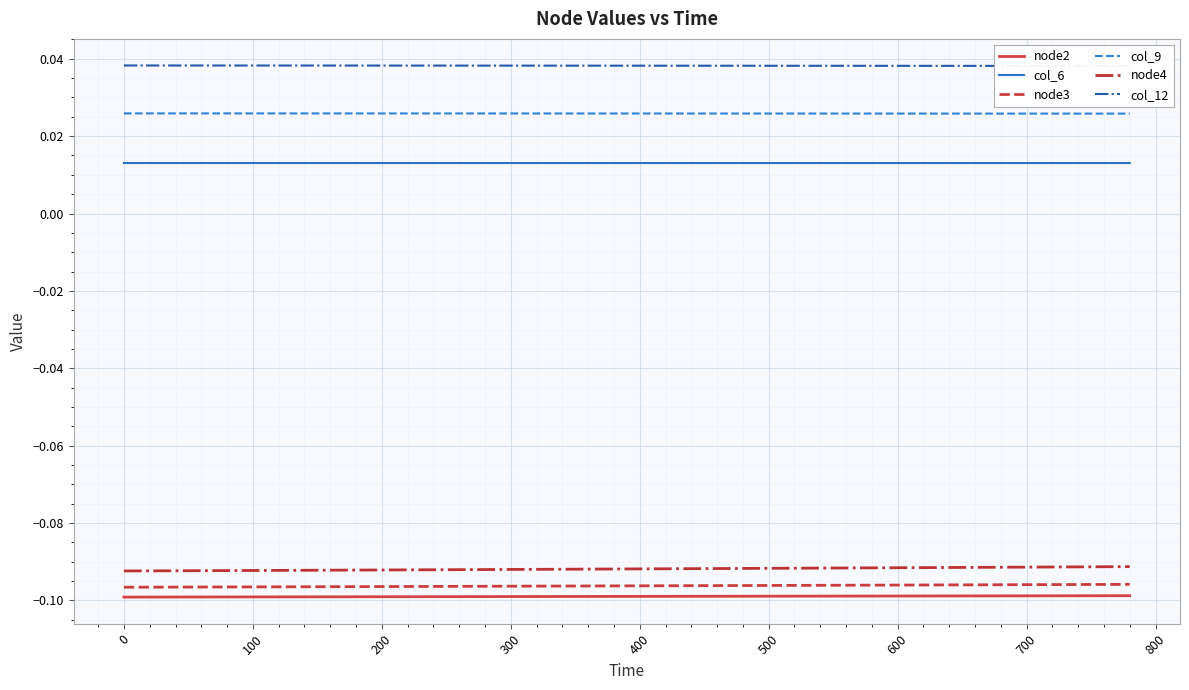

Does the chart display data point markers on the line(s)?

No